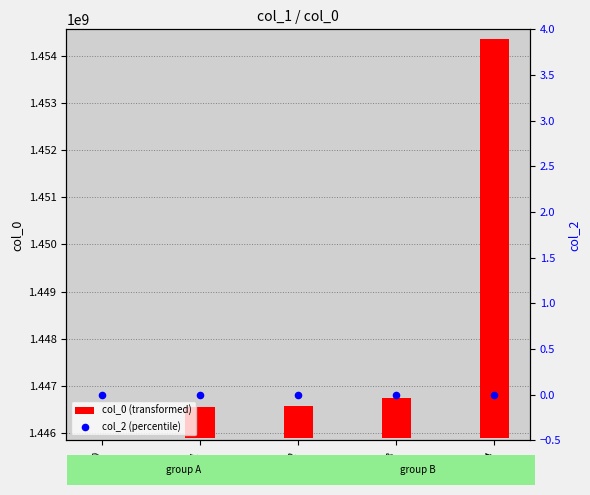

Which series contains the lowest Y value?

col_0 (transformed)